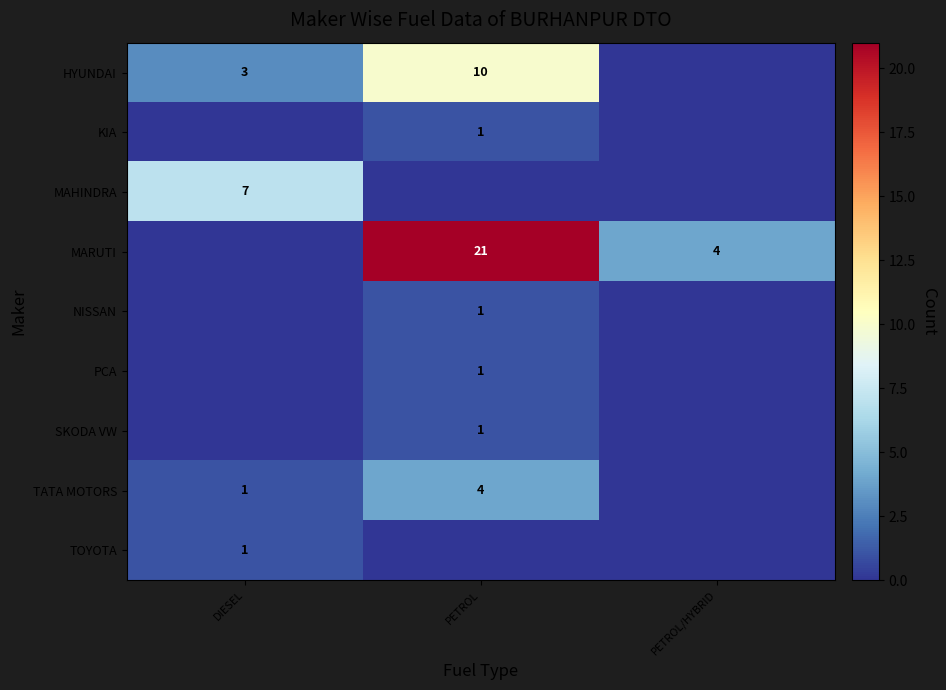

True or false: NISSAN has a value of 1 at PETROL.

True